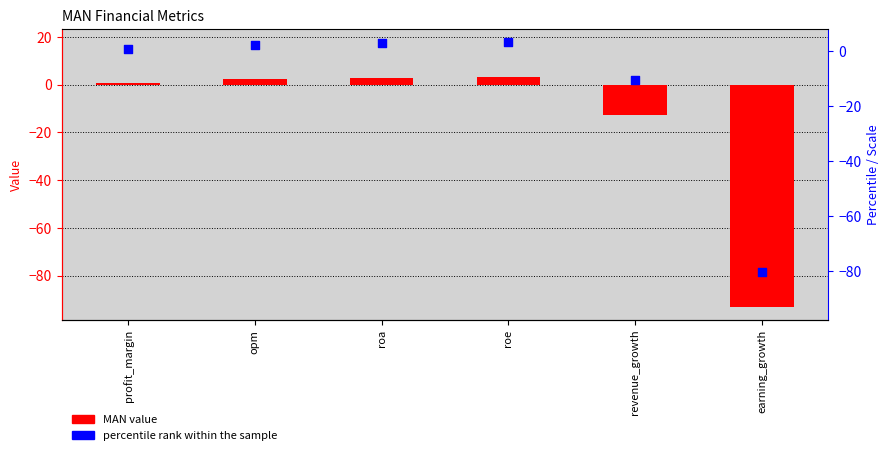

Which series has the largest total across all categories?

percentile rank within the sample